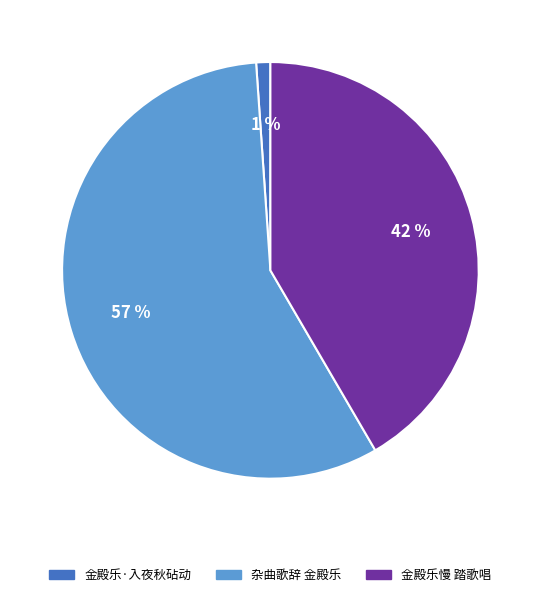

Is there any slice that represents more than half of the pie?

Yes